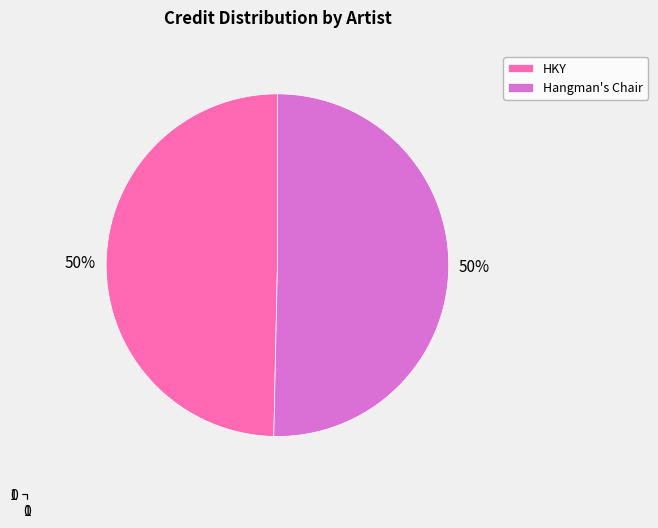

Approximately how many times larger is the value at Hangman's Chair compared to HKY?

1.0